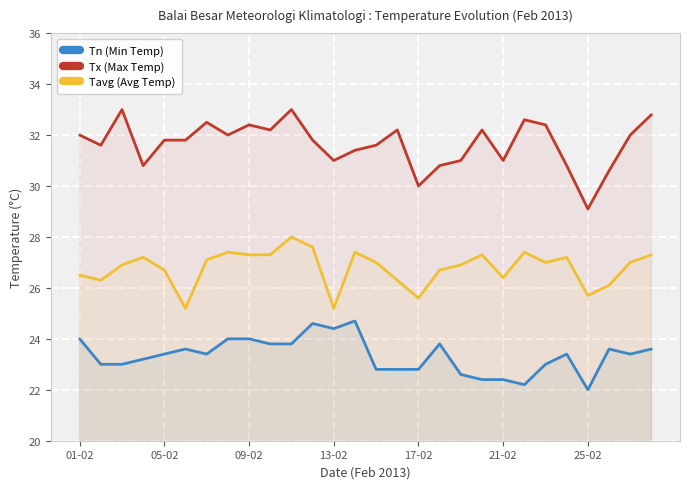

True or false: Tn (Min Temp) has a value of 41.6 at 23.

False